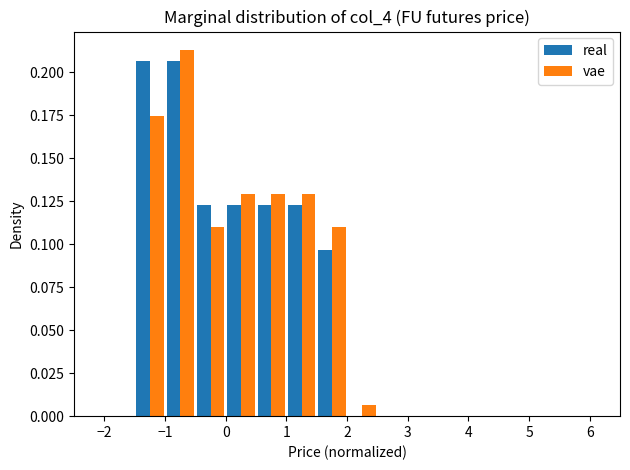

What is the height of the real bar covering 1.5 to 2.0 on the x-axis? The values are not printed on the chart, so give them approximately, as read against the axis.

0.095